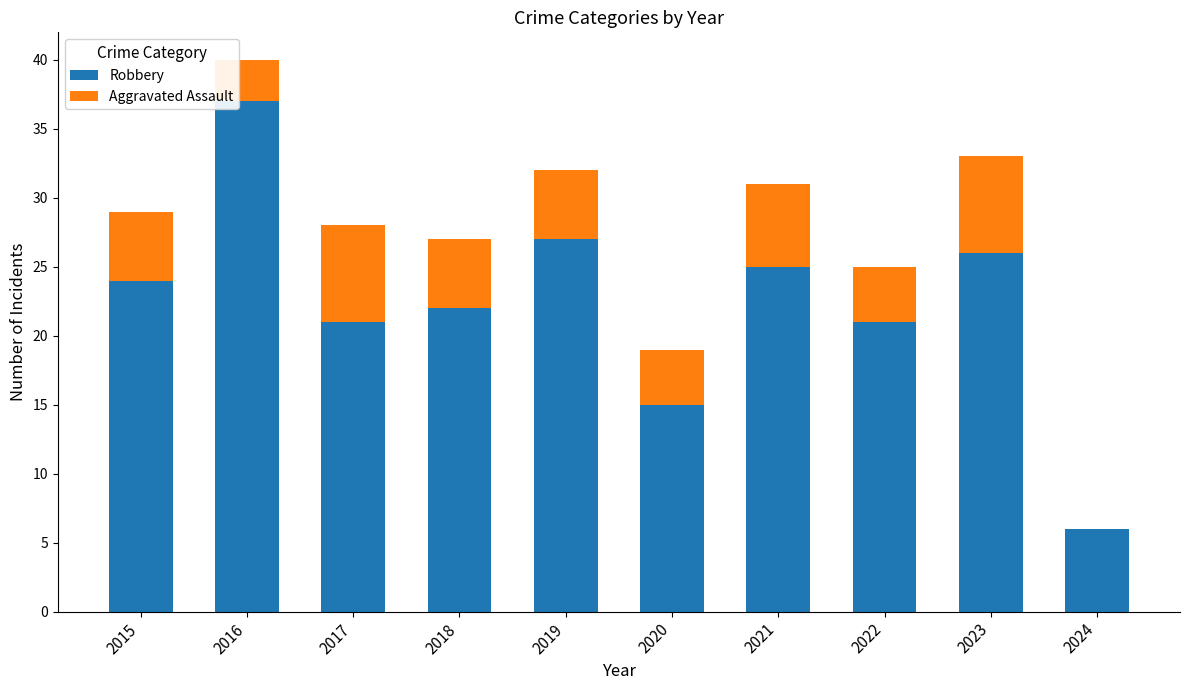

What value does the Robbery series have at 2015?

24